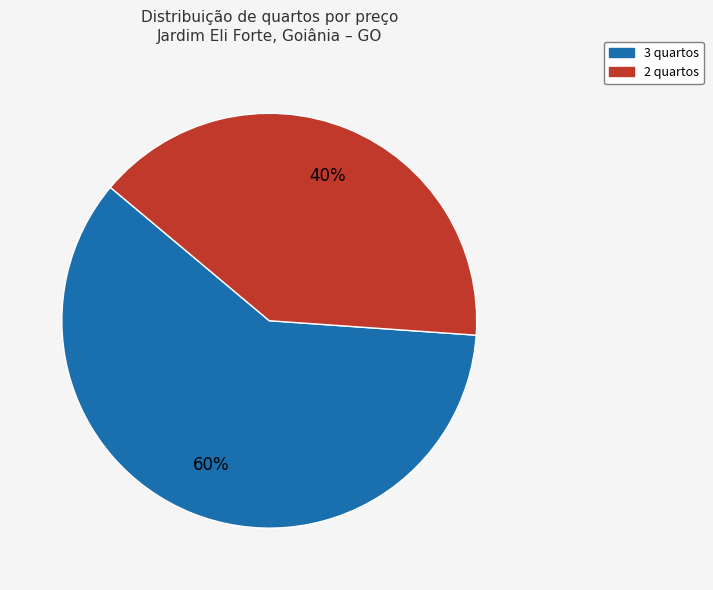

Count the number of slices in the pie.

2